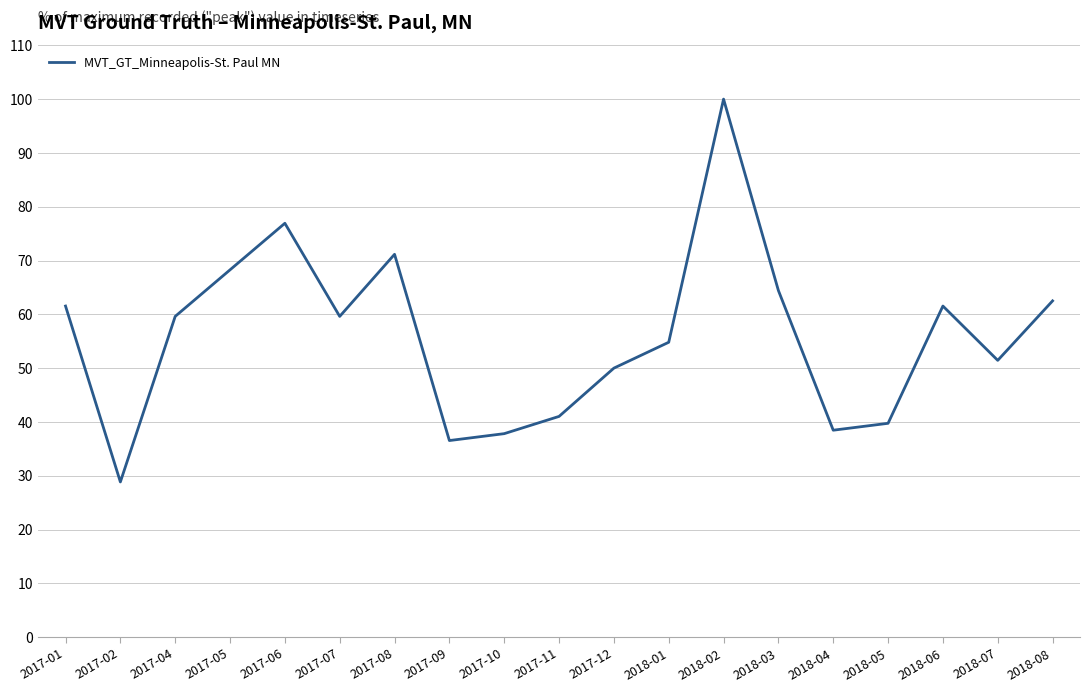

At which category does the data reach its first local peak?

2017-06